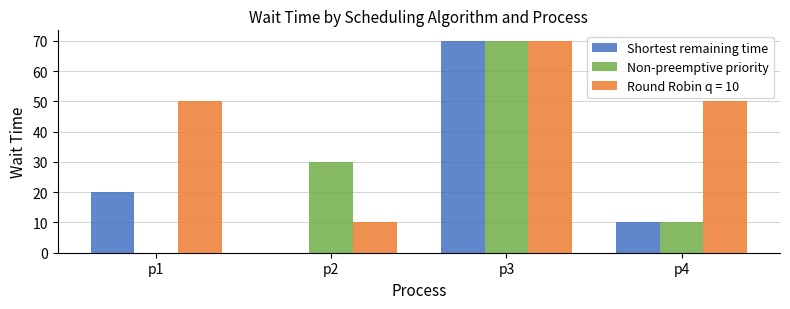

Are the bars horizontal?

No